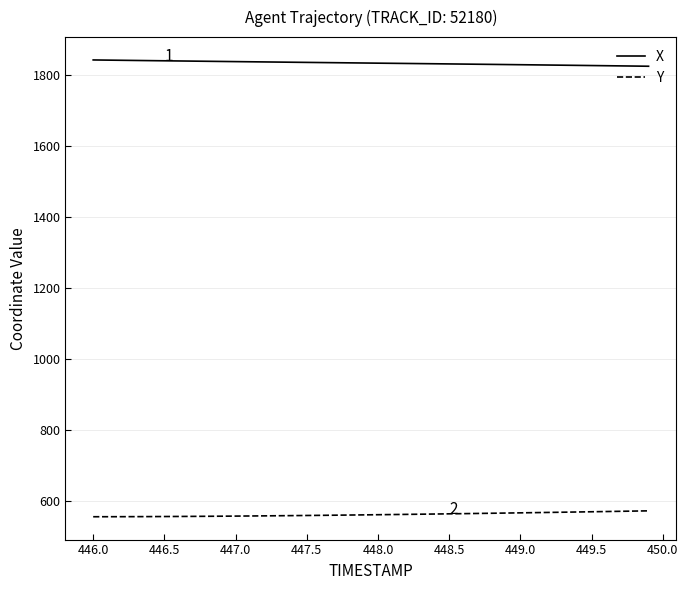

Rank the series by their maximum value, from highest to lowest.

X, Y